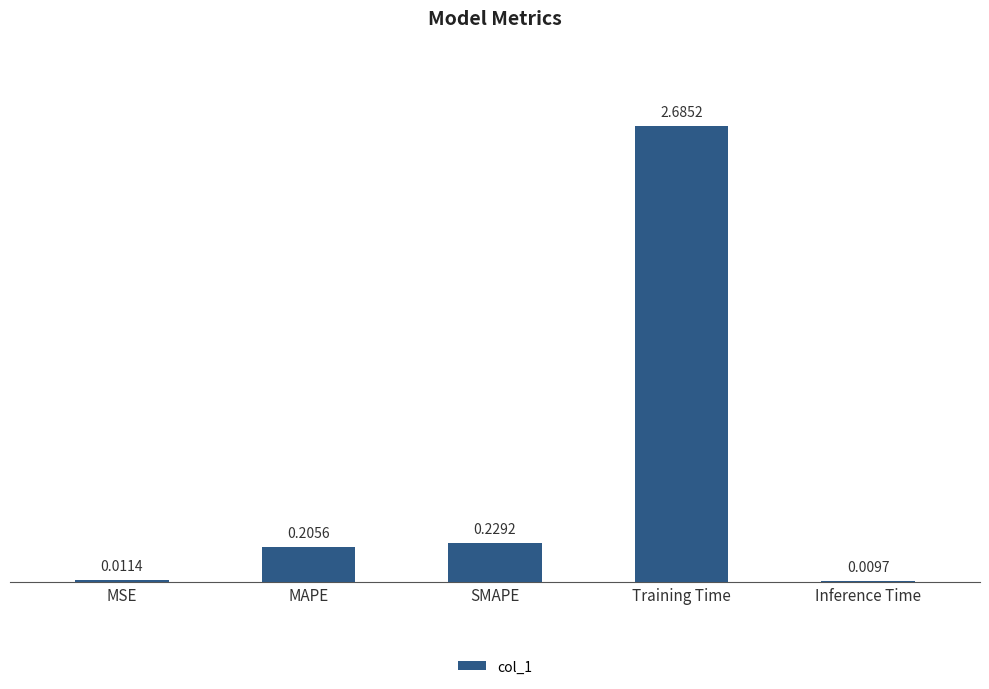

Which label corresponds to the largest value in the chart?

Training Time